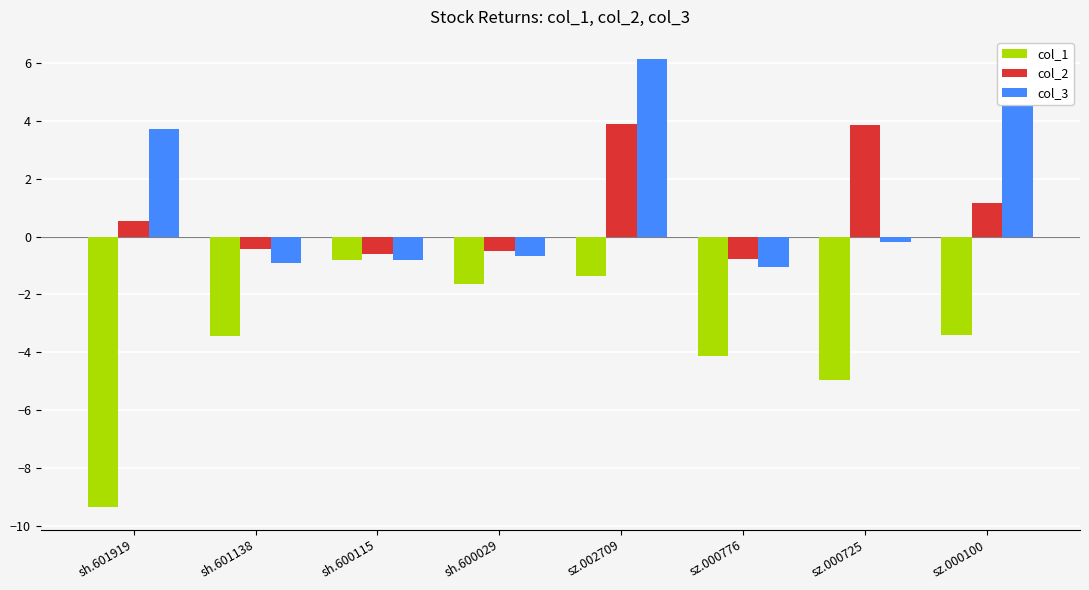

Which label corresponds to the smallest value in the chart?

sh.601919